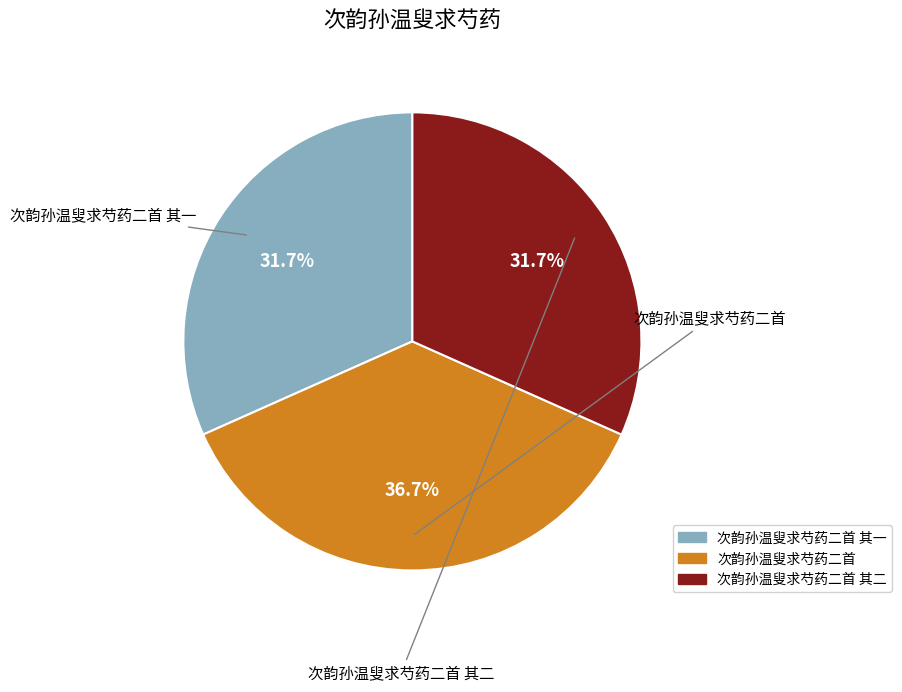

Count the number of slices in the pie.

3